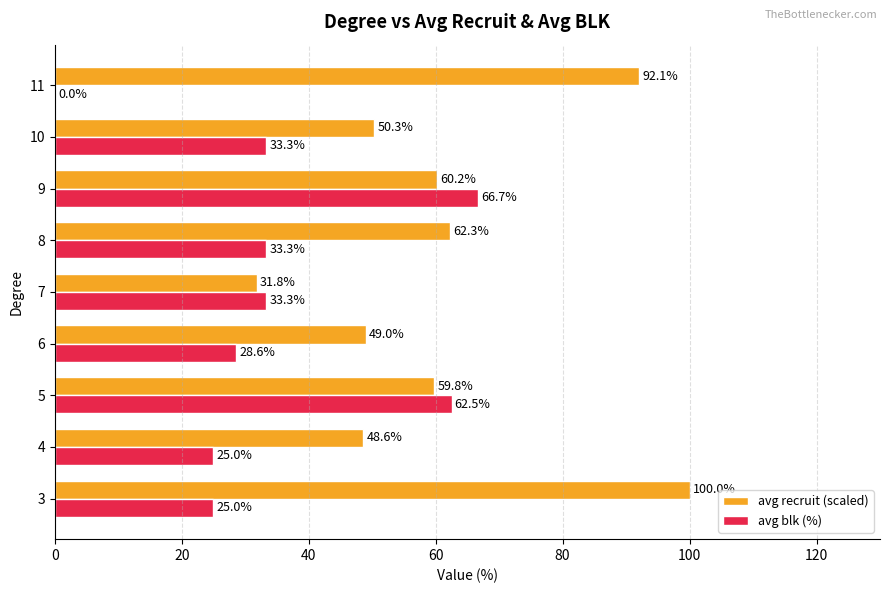

The value of avg blk (%) at 5 is 62.5. True or false?

True